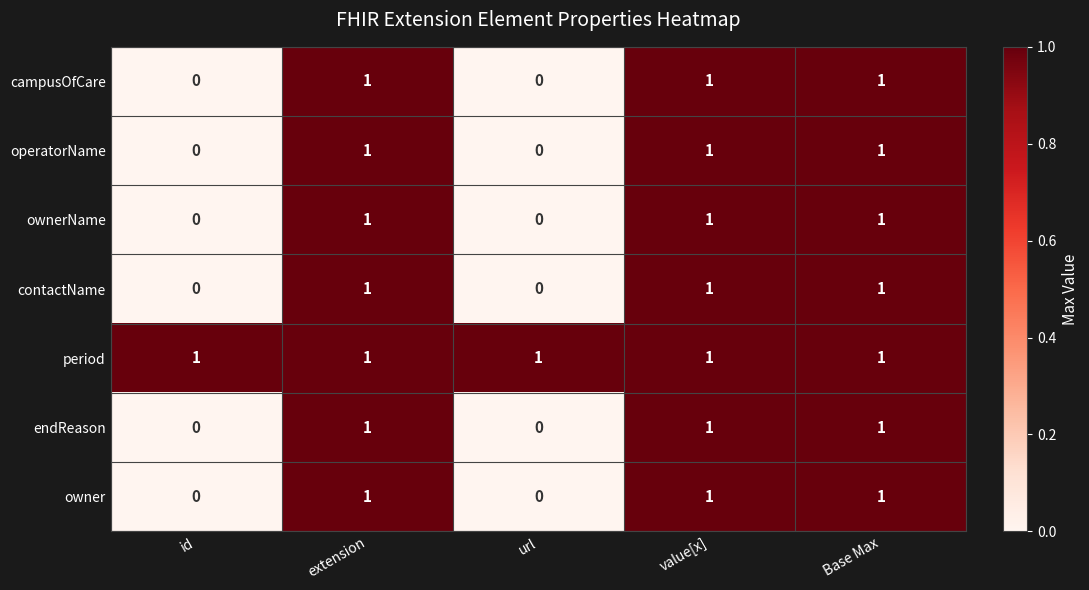

Rank the categories by endReason value from lowest to highest.

id, url, extension, value[x], Base Max